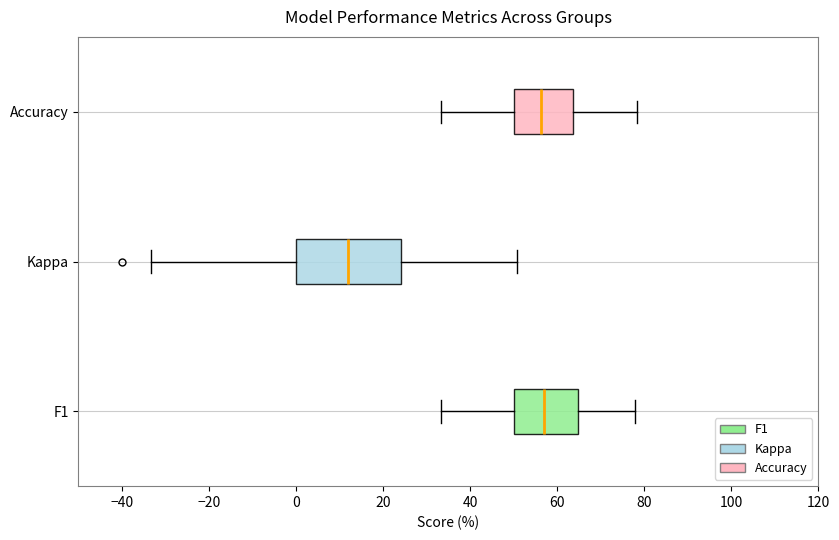

Reading bottom to top, transcribe this box plot: for each box, give where its median line is, the range the box spans, and where its two whiskers end, as read against the x-axis. The values are not printed on the chart, so give them approximately, as read against the axis.

F1: median 56, box 50 to 64, whiskers 34 to 78
Kappa: median 12, box 0 to 24, whiskers -34 to 50
Accuracy: median 56, box 50 to 64, whiskers 34 to 78